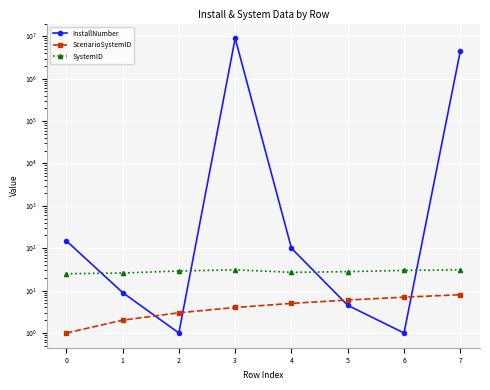

At which label does SystemID first exceed 29?

3